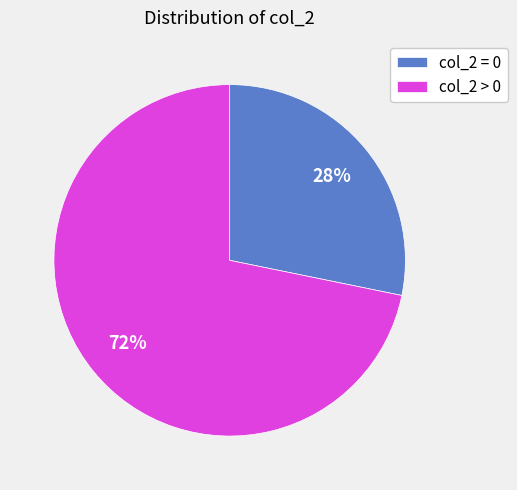

Is it true that col_2 = 0 is 28% of the pie?

True